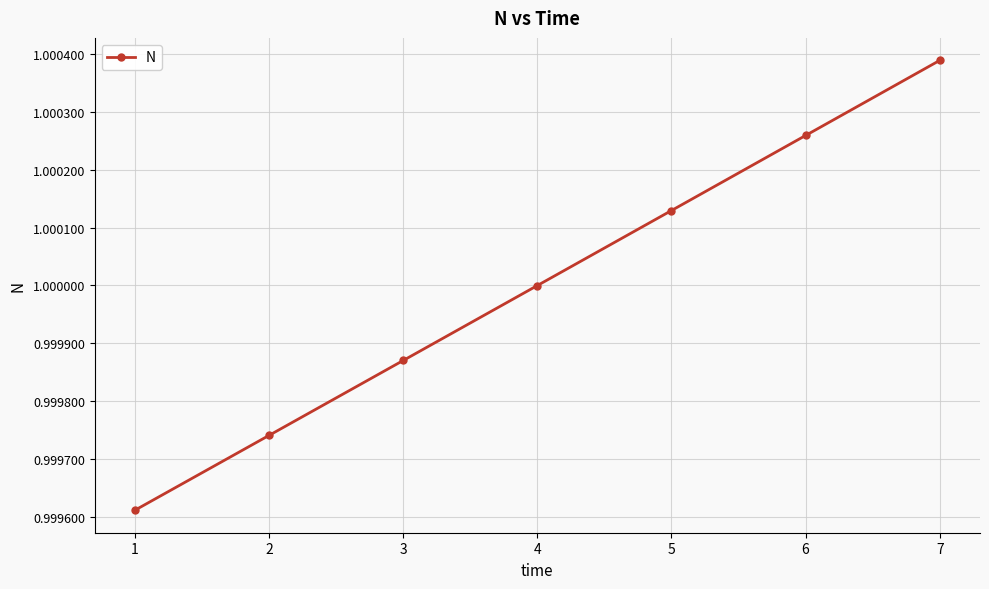

List the labels in order of value, largest first.

7, 6, 5, 4, 3, 2, 1